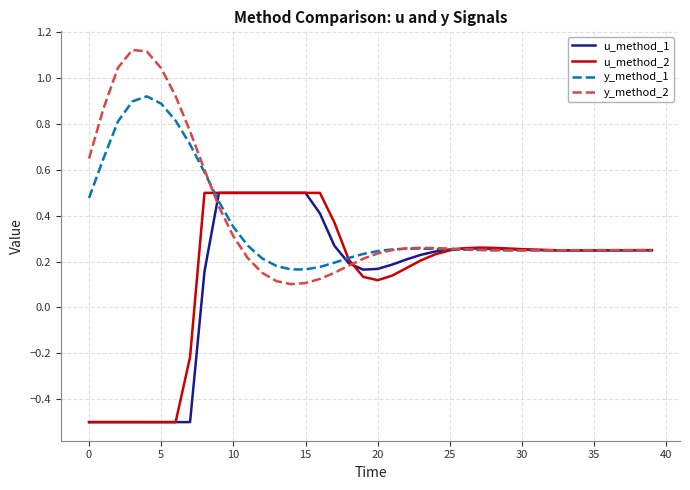

What is the minimum value shown in the chart?

-0.5